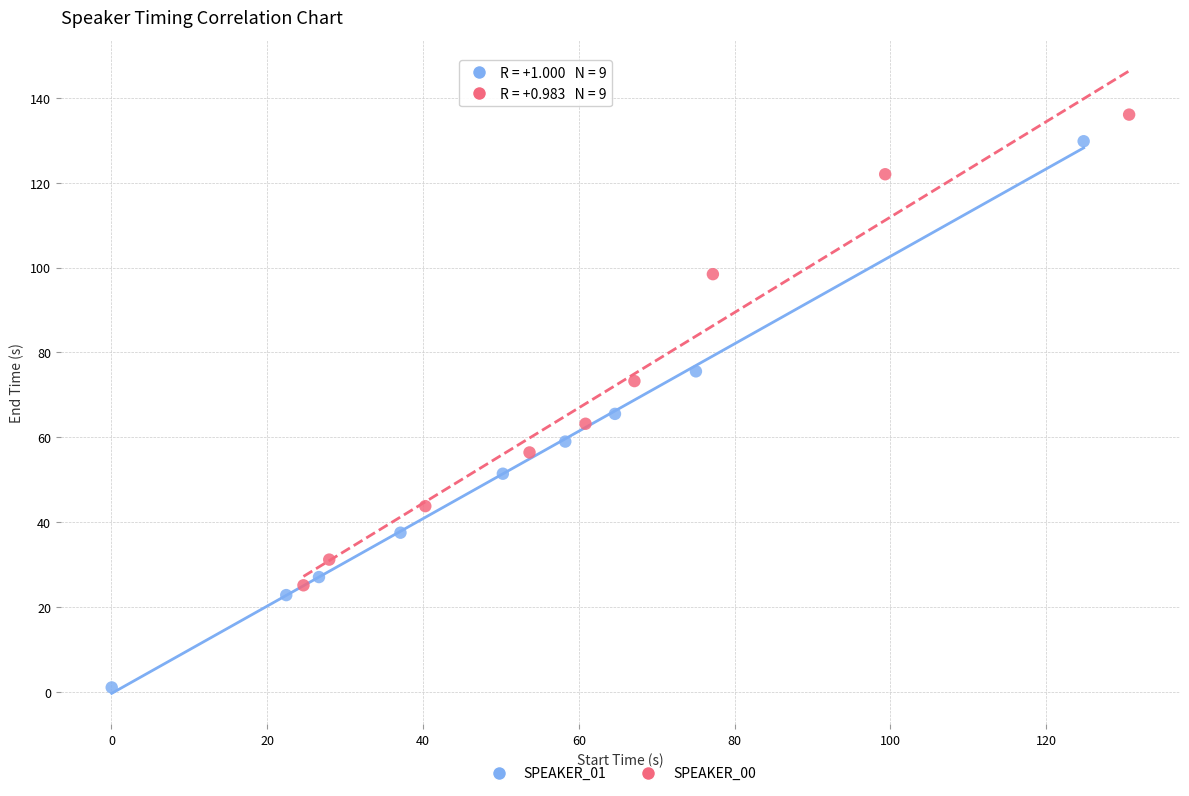

Which series has the widest spread of Y values?

SPEAKER_01